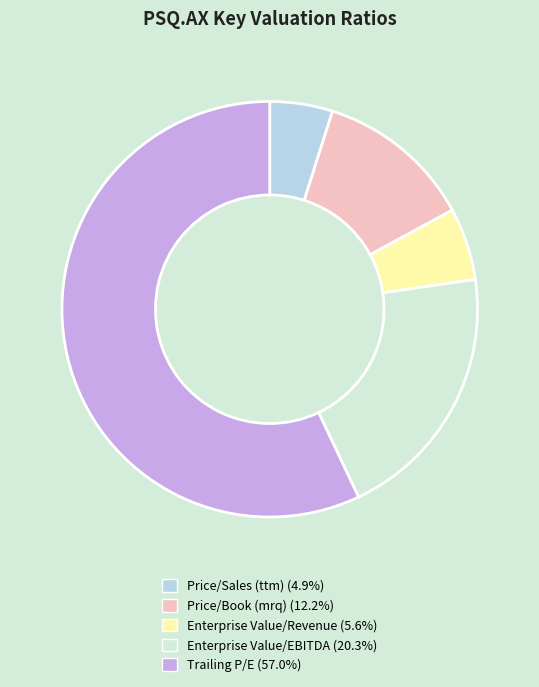

Between Price/Book (mrq) and Enterprise Value/Revenue, which is larger?

Price/Book (mrq)